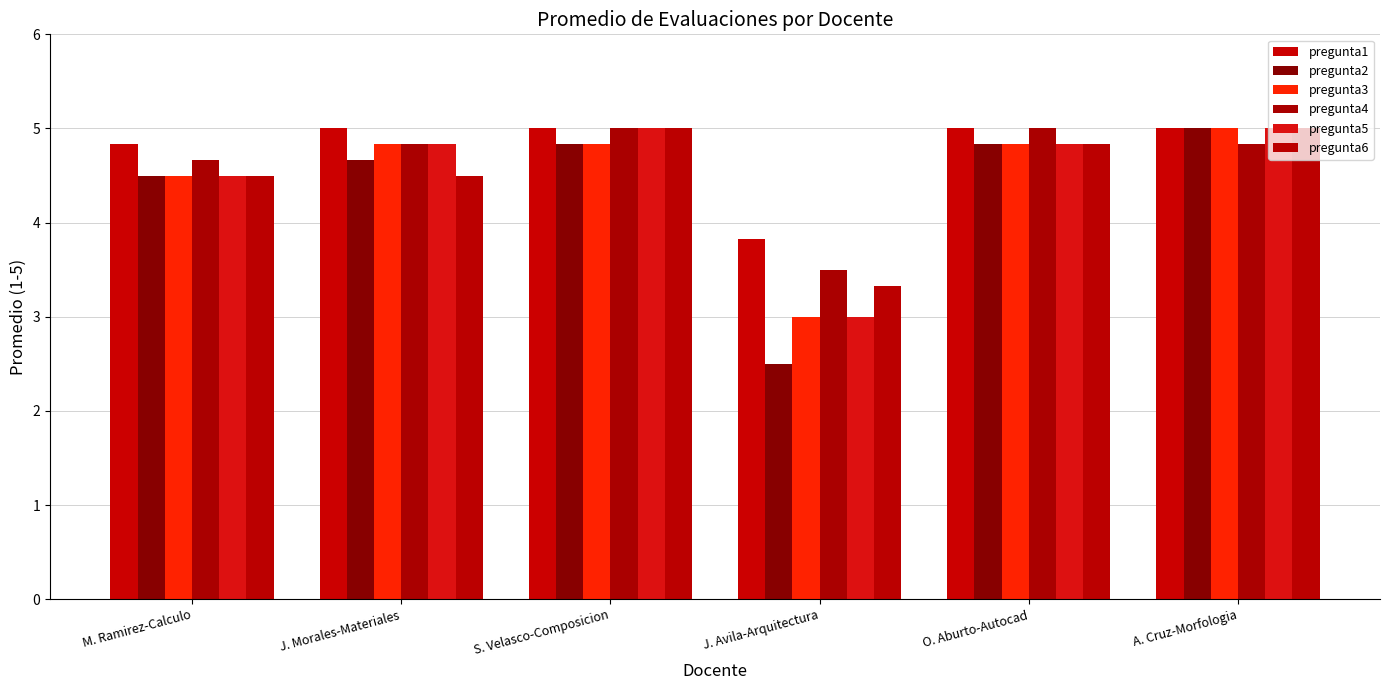

Which label corresponds to the smallest value in the chart?

J. Avila-Arquitectura